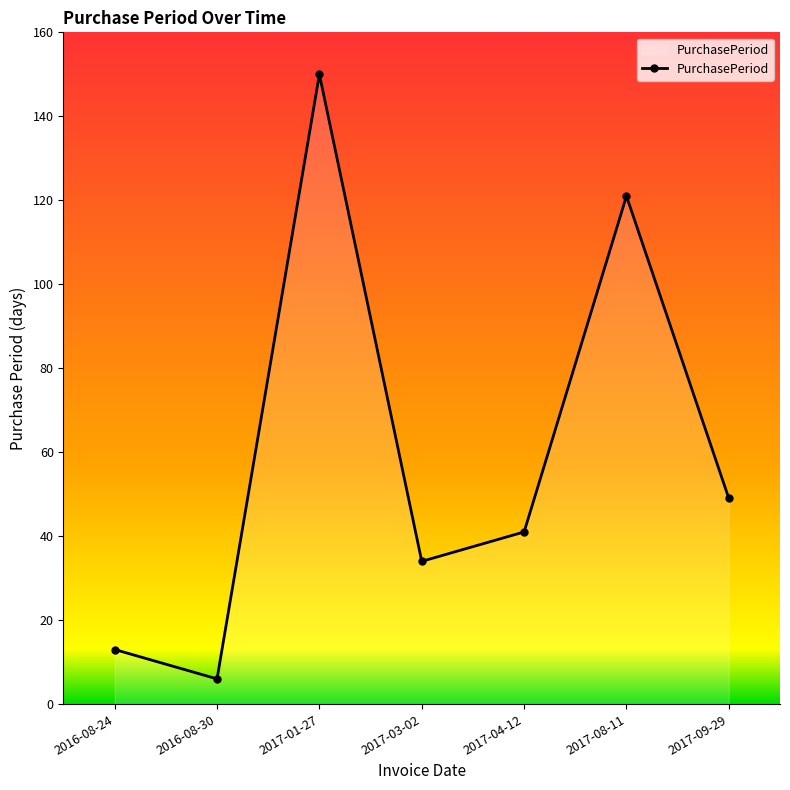

What is the value of the 7th point from the left?

49